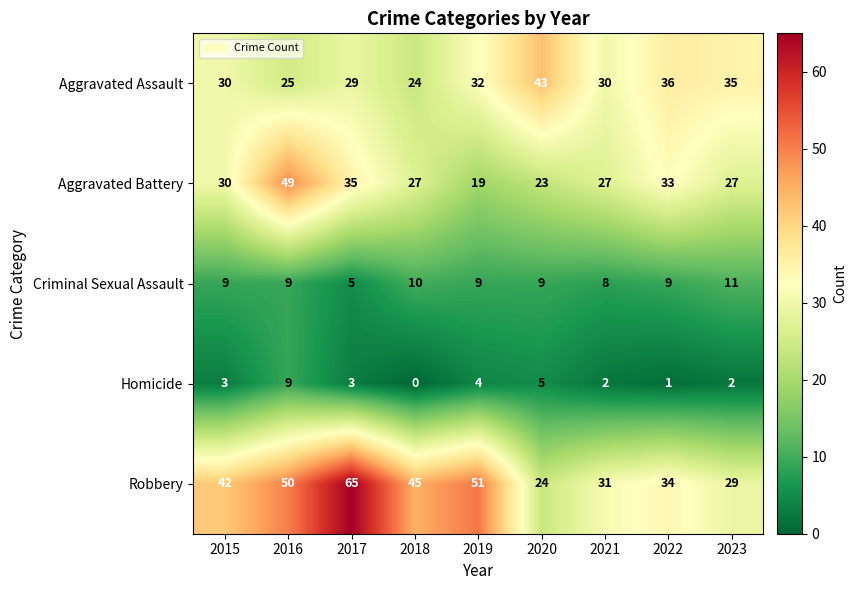

Which series has the widest spread of values?

Robbery